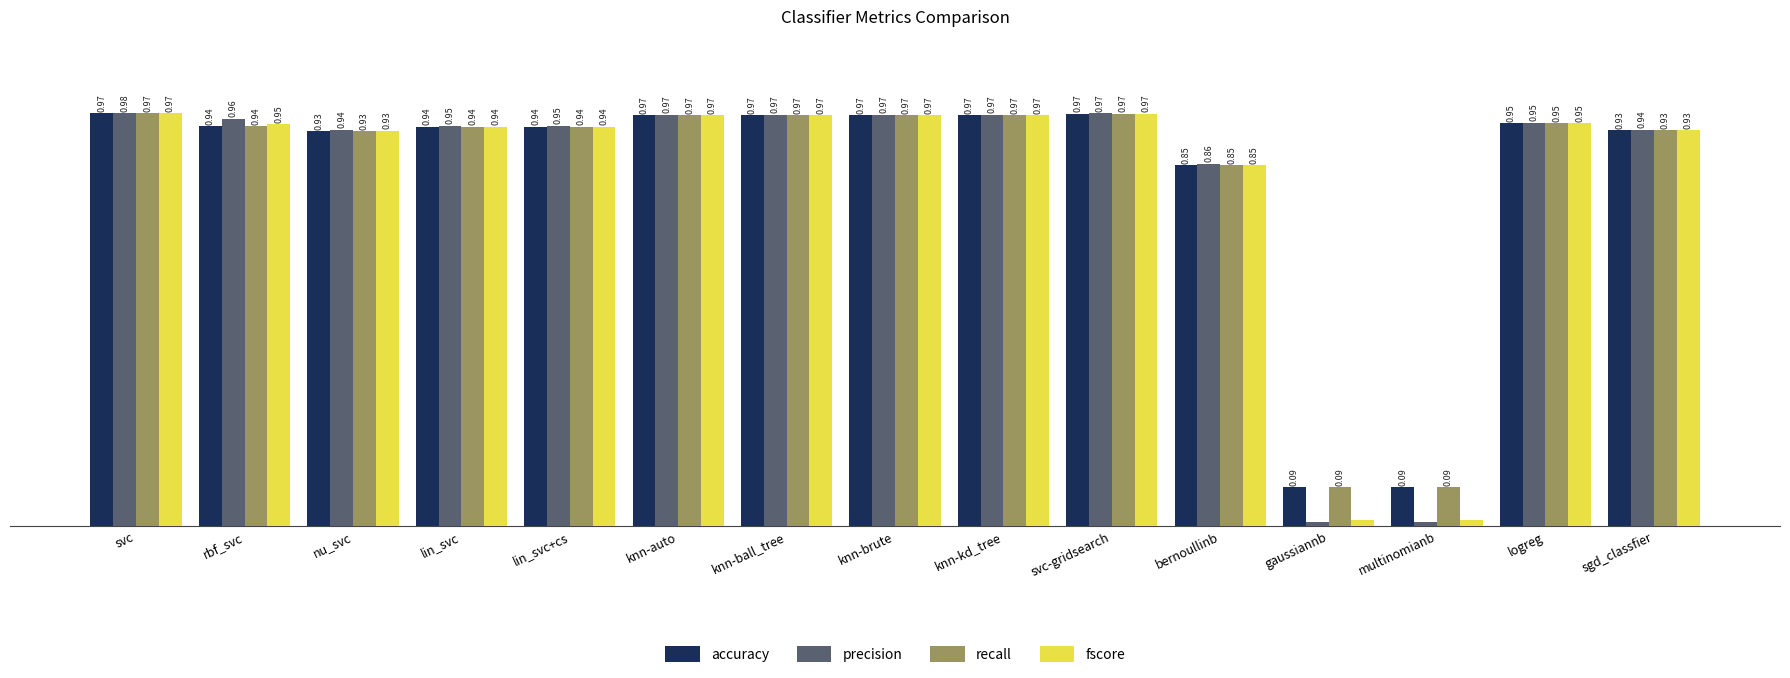

Which series has the widest spread of values?

precision